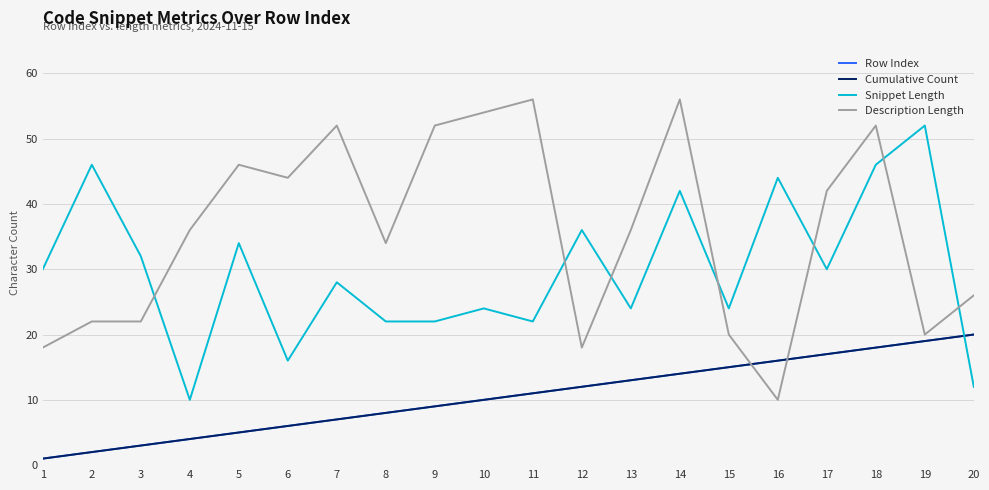

Which series has the largest total across all categories?

Description Length